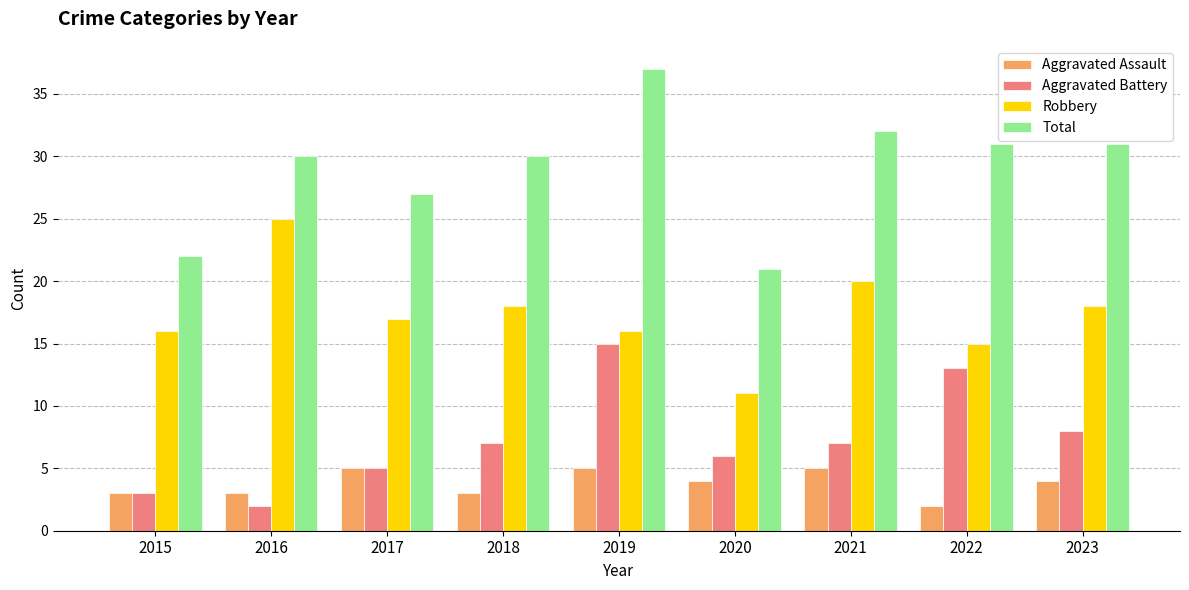

What is the sum of the Aggravated Battery values at 2018 and 2022?

20